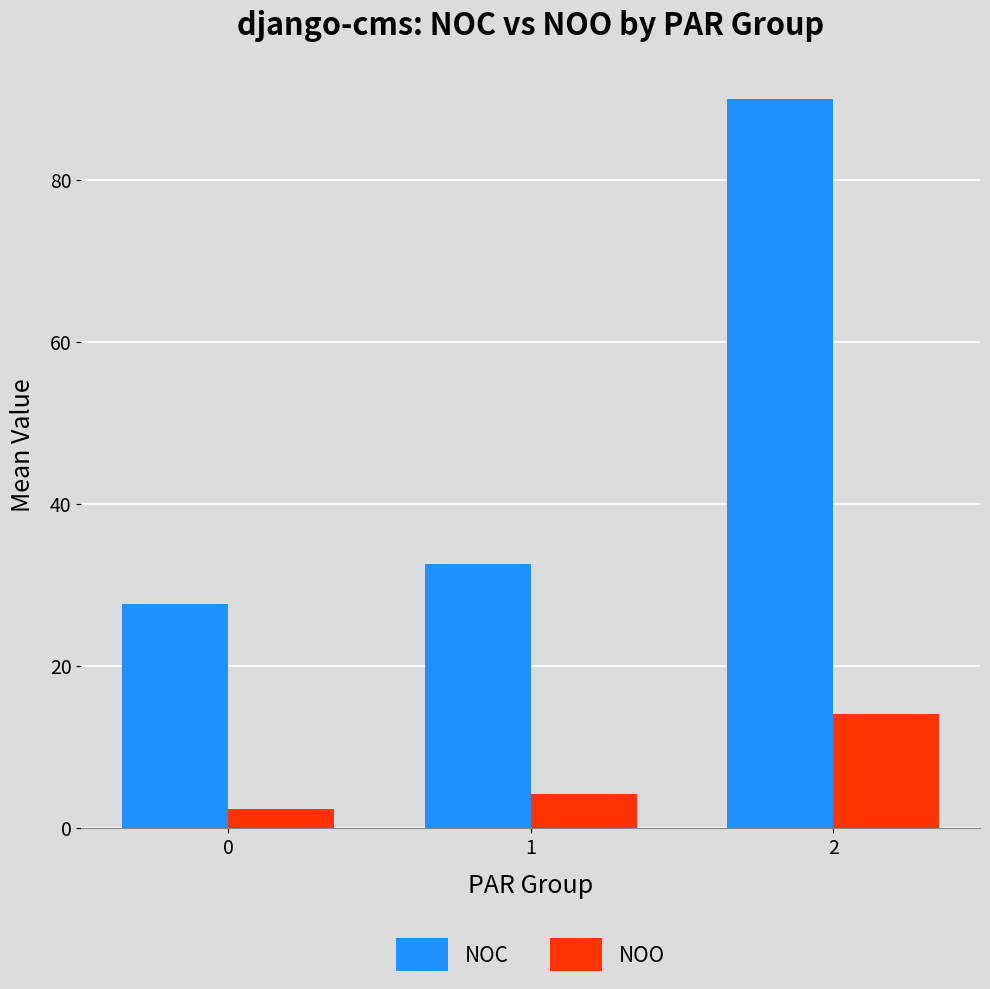

At which label is NOO closest to 8?

1